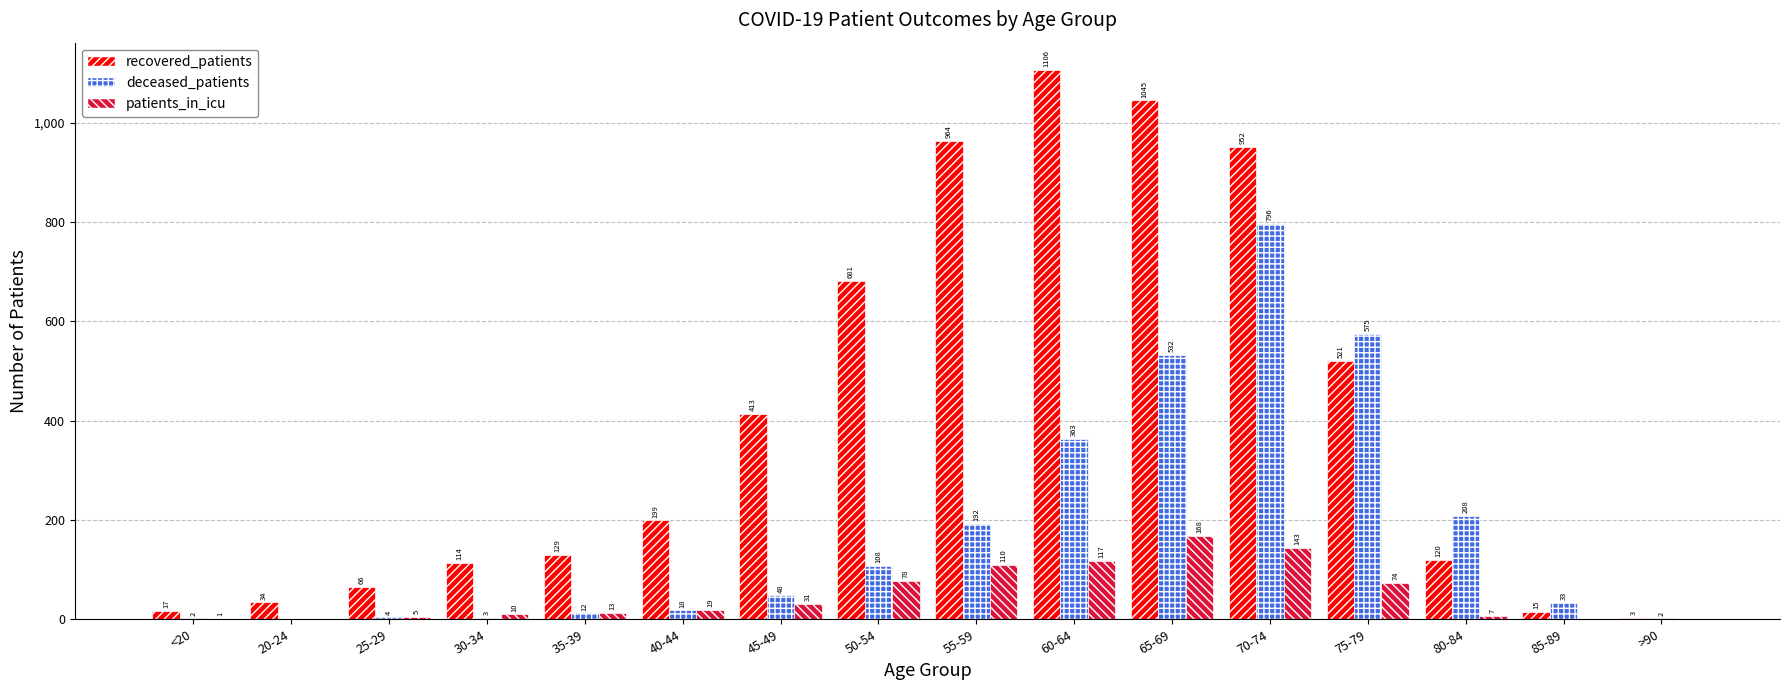

Which series has the widest spread of values?

recovered_patients